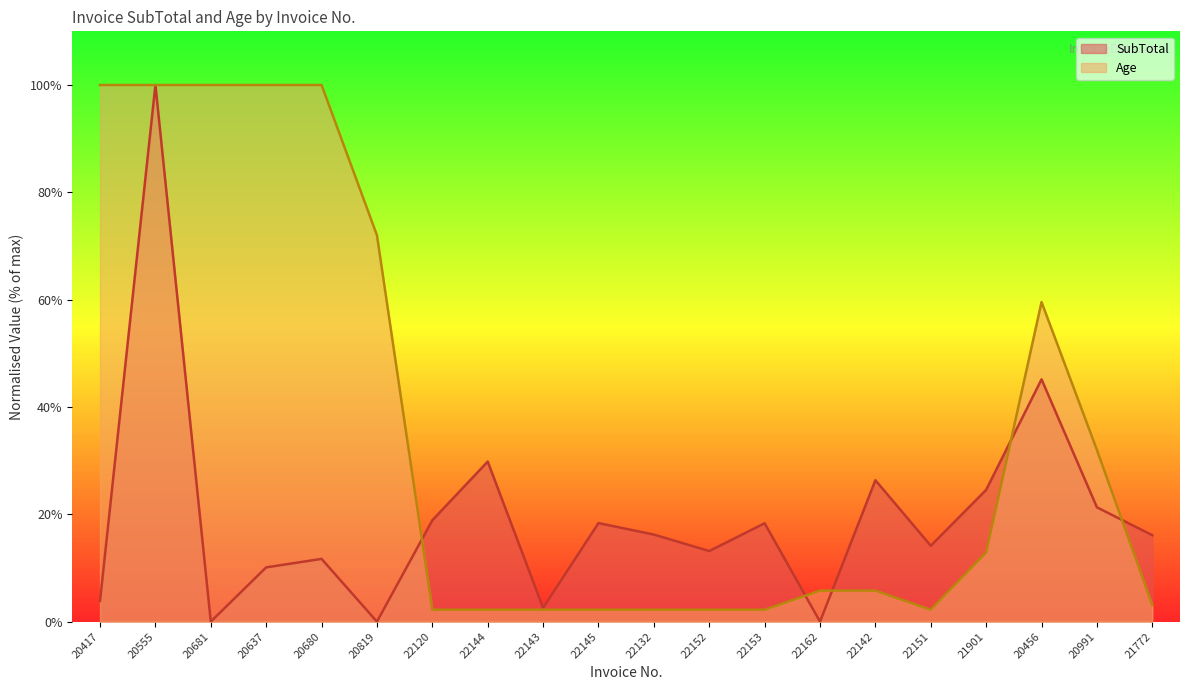

True or false: SubTotal and Age intersect in this chart.

True